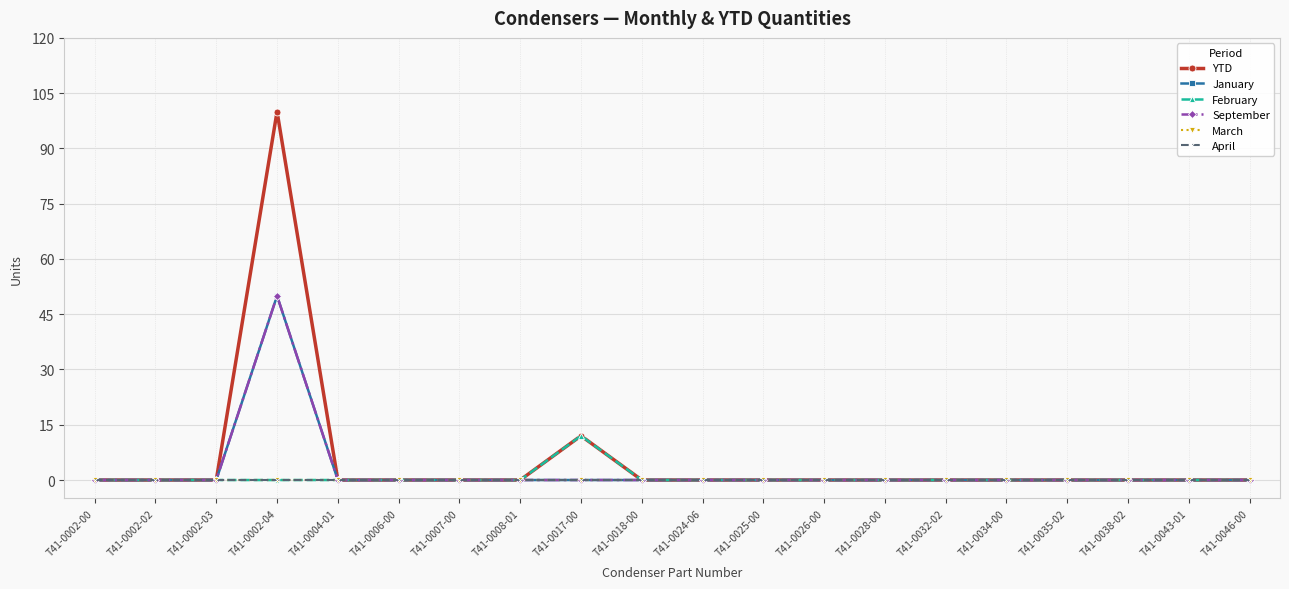

Is this an area chart (filled region under the line)?

No